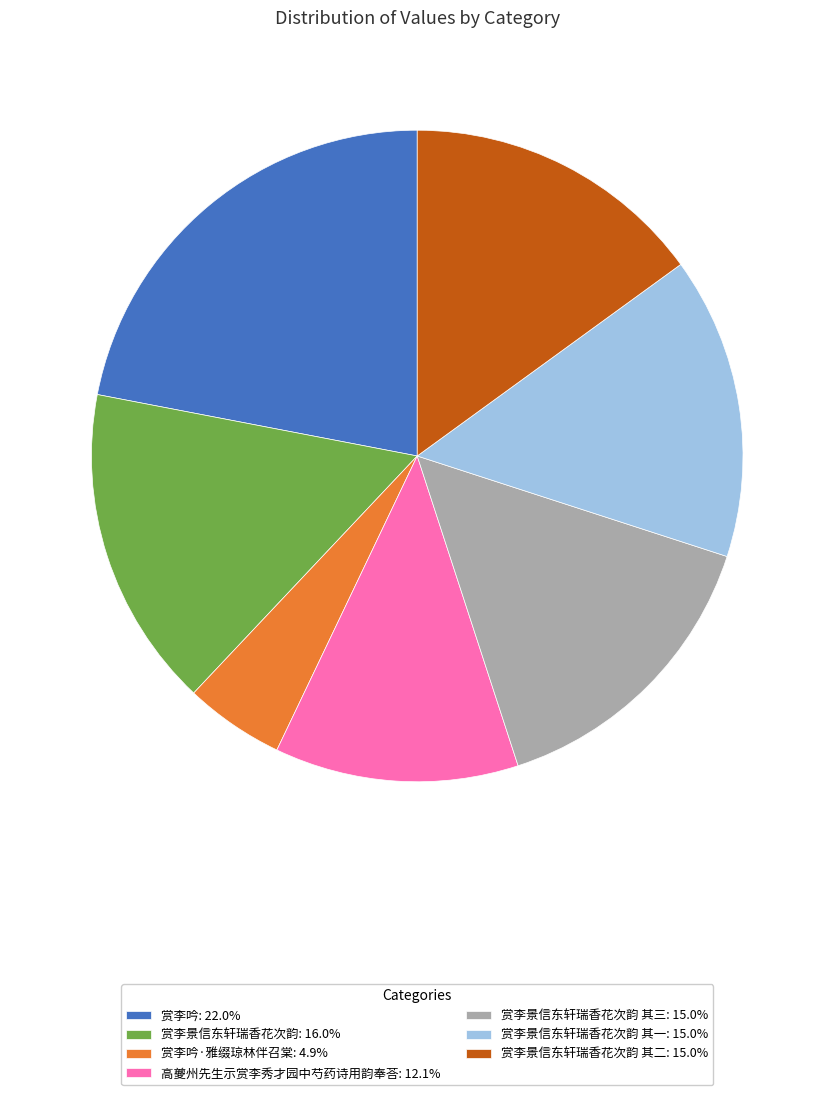

Do 高夔州先生示赏李秀才园中芍药诗用韵奉荅: 12.1% and 赏李吟·雅缀琼林伴召棠: 4.9% together represent more than half of the pie?

No